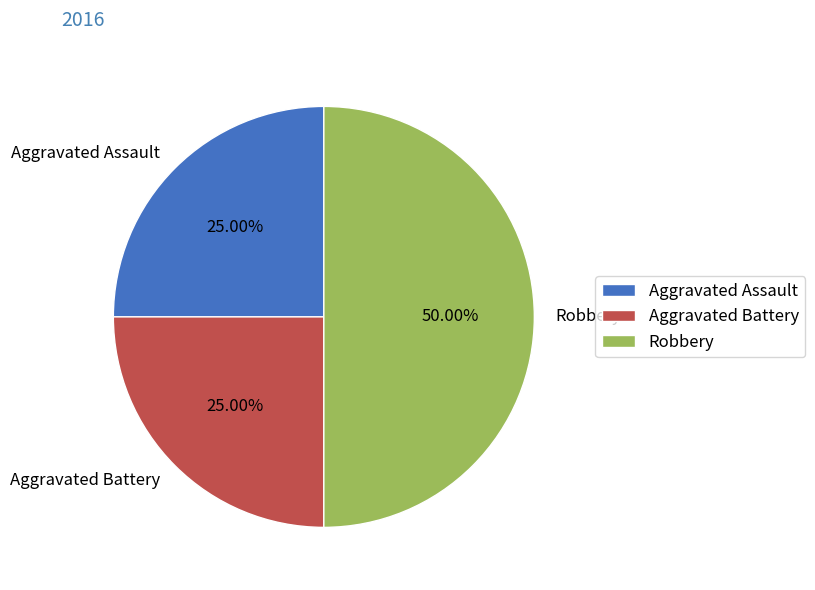

How many segments does this pie chart have?

3